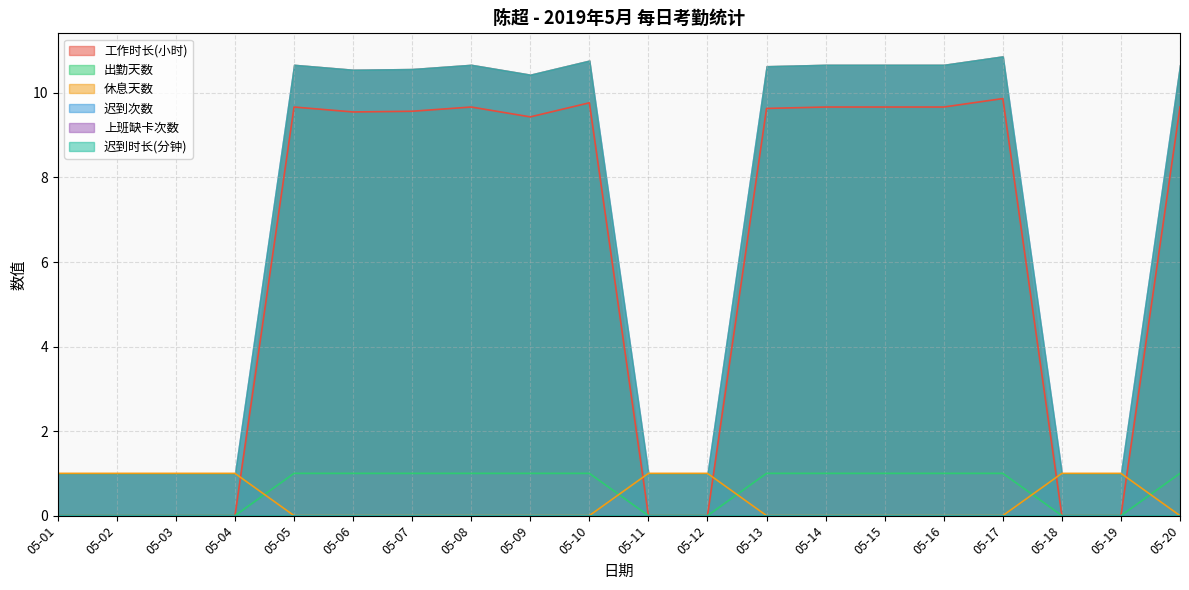

Does the chart have visible grid lines?

Yes